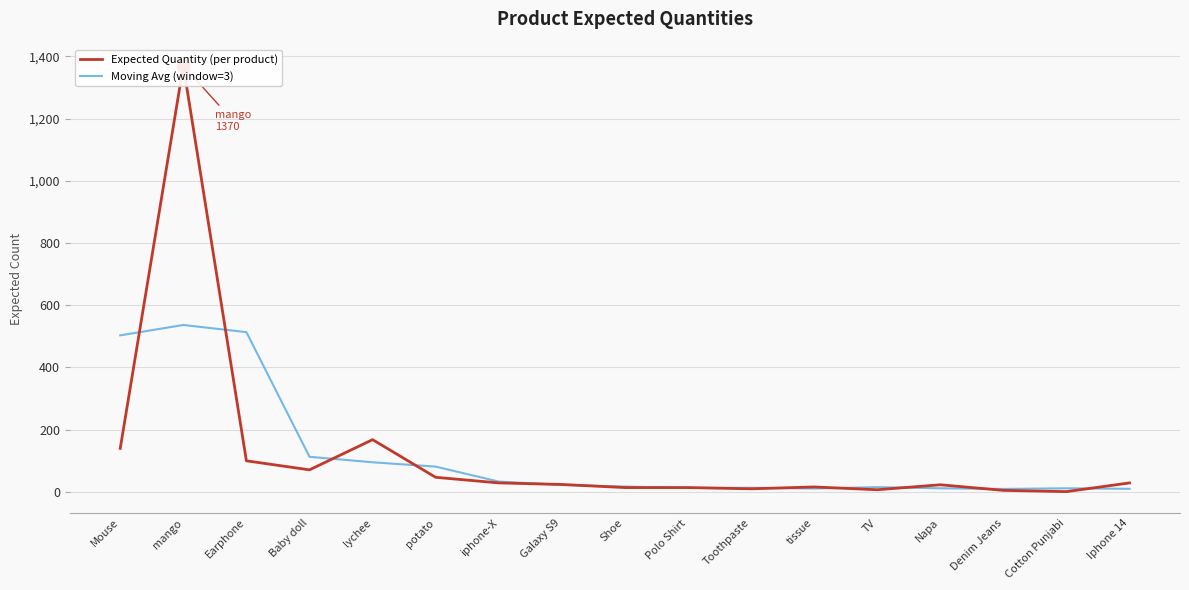

Reading left to right, list all the values displayed in this chart.

Expected Quantity (per product): Mouse=140.0	mango=1370.0	Earphone=100.0	Baby doll=71.0	lychee=168.0	potato=47.0	iphone-X=29.0	Galaxy S9=24.0	Shoe=14.0	Polo Shirt=14.0	Toothpaste=10.0	tissue=16.0	TV=7.0	Napa=23.0	Denim Jeans=5.0	Cotton Punjabi=1.0	Iphone 14=29.0
Moving Avg (window=3): Mouse=503.3	mango=536.7	Earphone=513.7	Baby doll=113.0	lychee=95.3	potato=81.3	iphone-X=33.3	Galaxy S9=22.3	Shoe=17.3	Polo Shirt=12.7	Toothpaste=13.3	tissue=11.0	TV=15.3	Napa=11.7	Denim Jeans=9.7	Cotton Punjabi=11.7	Iphone 14=10.0